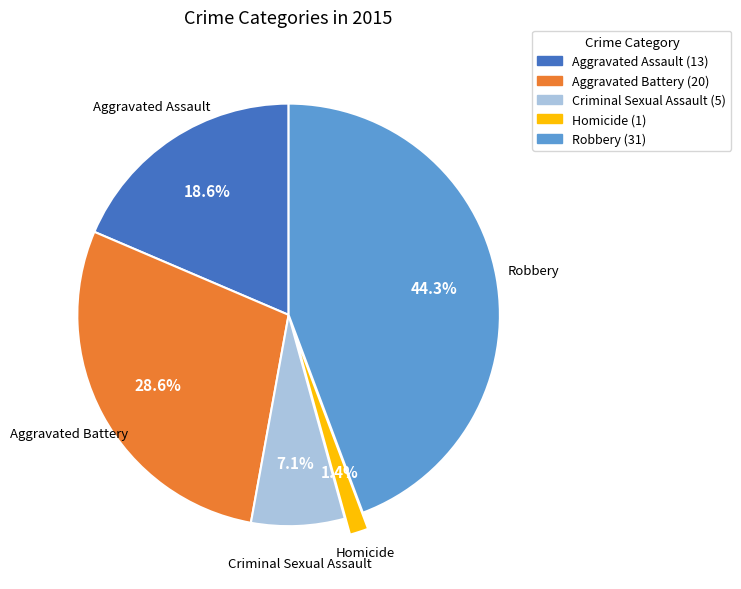

Does any single category account for the majority?

No